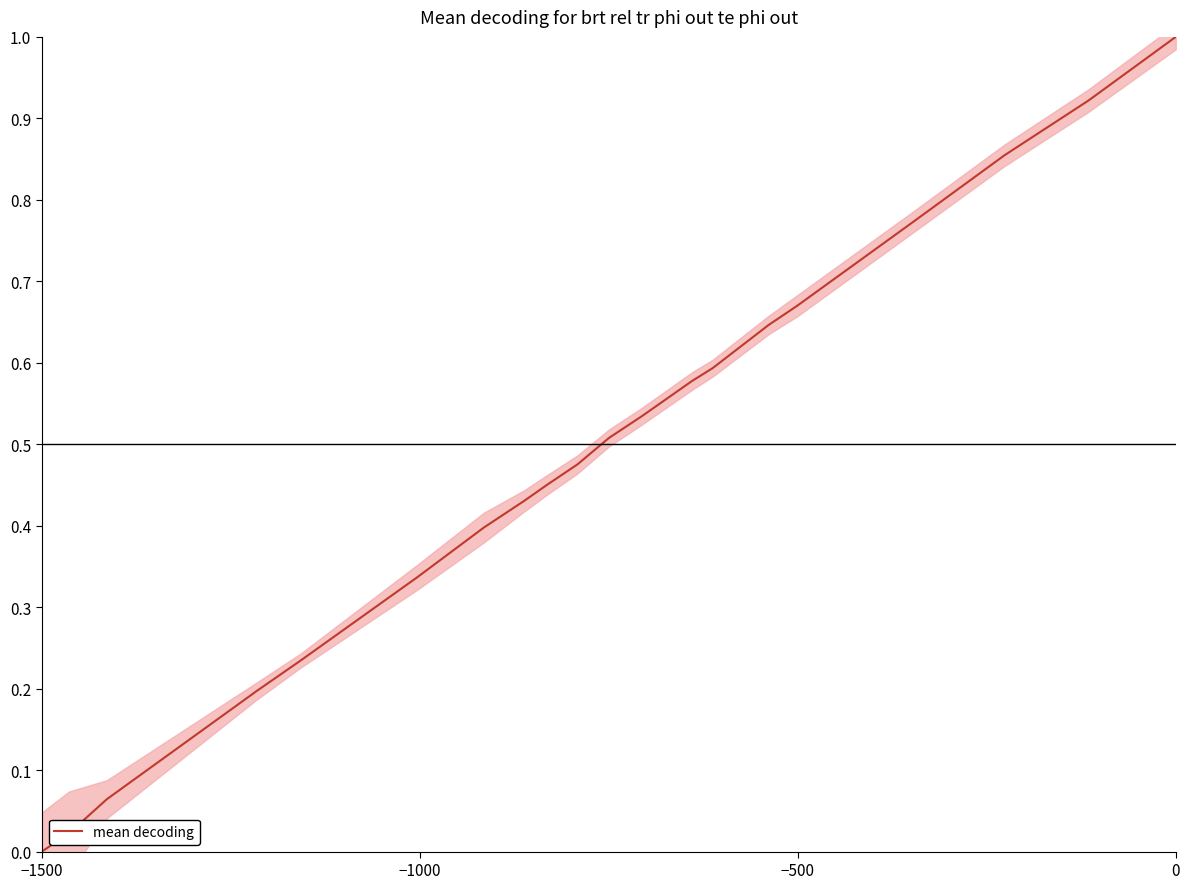

Reading right to left, list all the values displayed in this chart.

1.0	0.9	0.9	0.8	0.7	0.6	0.6	0.6	0.5	0.5	0.5	0.5	0.4	0.4	0.3	0.2	0.2	0.1	0.0	0.0